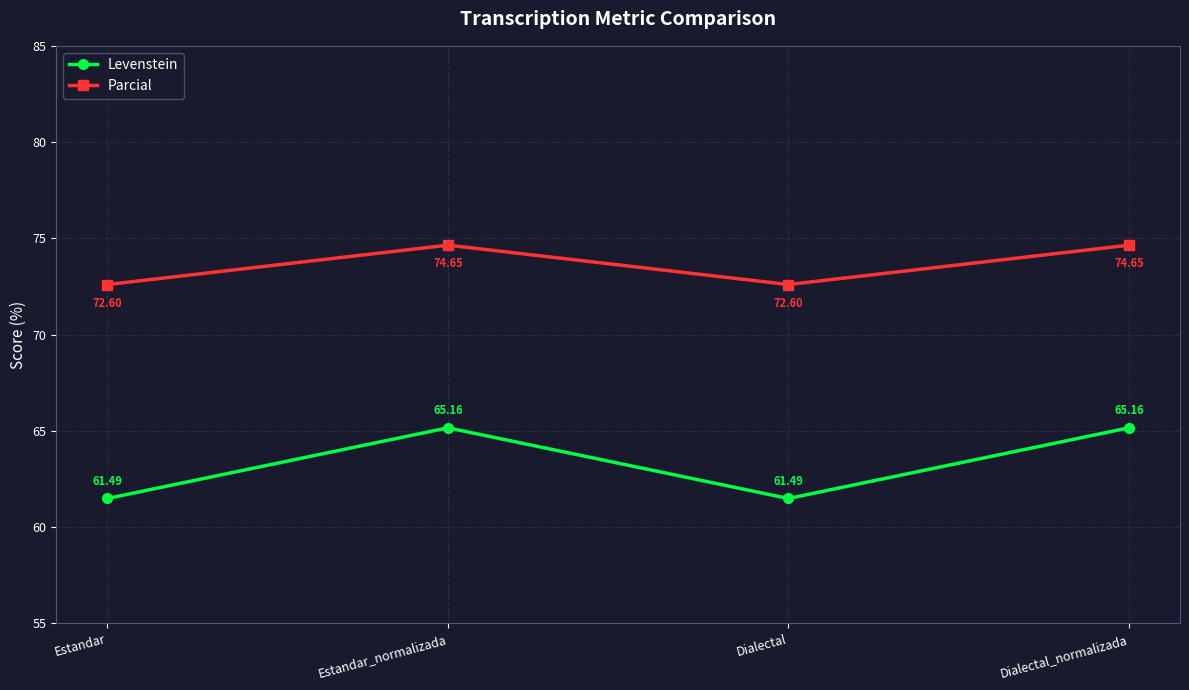

What is the sum of all Parcial values?

294.5